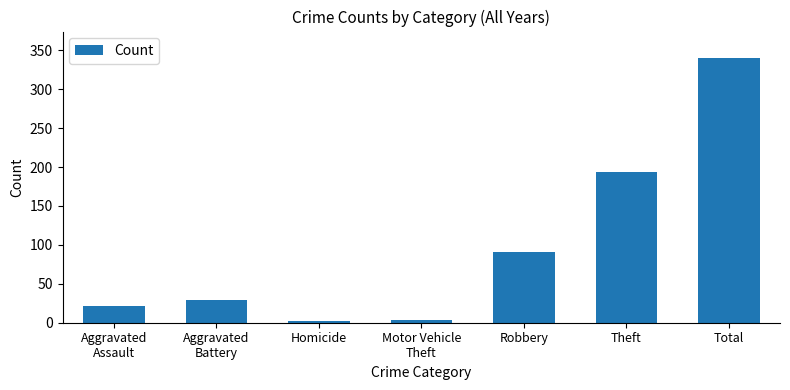

What is the maximum value shown in the chart?

340